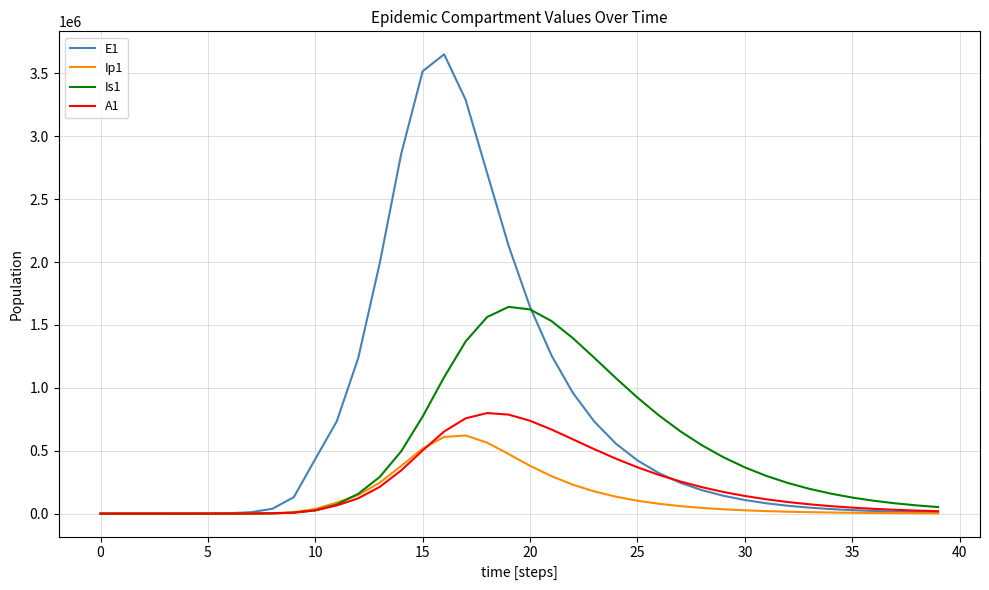

Rank the series by their maximum value, from lowest to highest.

Ip1, A1, Is1, E1